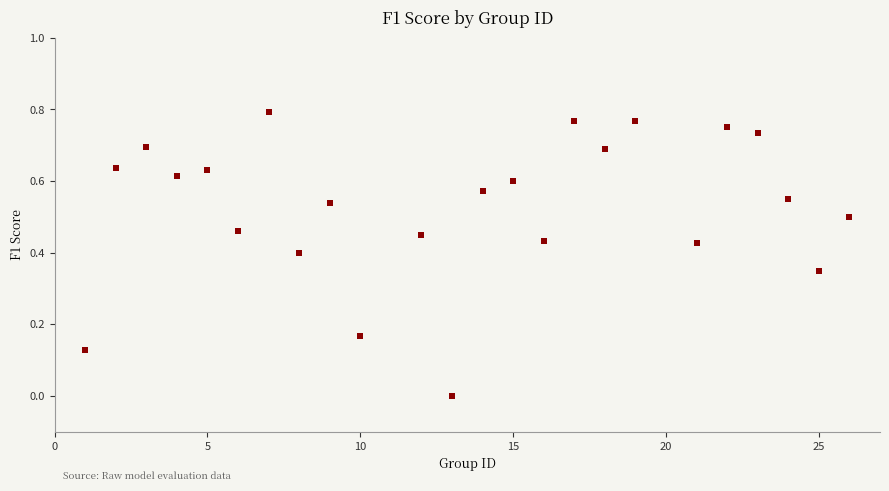

What is the range of X values (max minus min)?

25.0